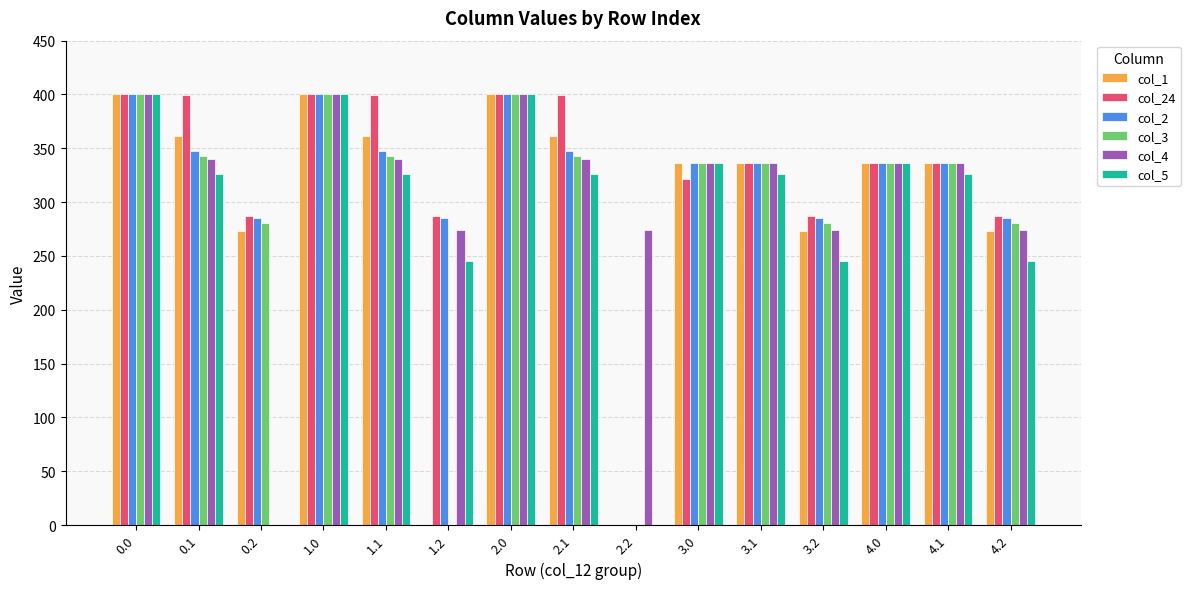

What is the maximum value for col_1?

400.0